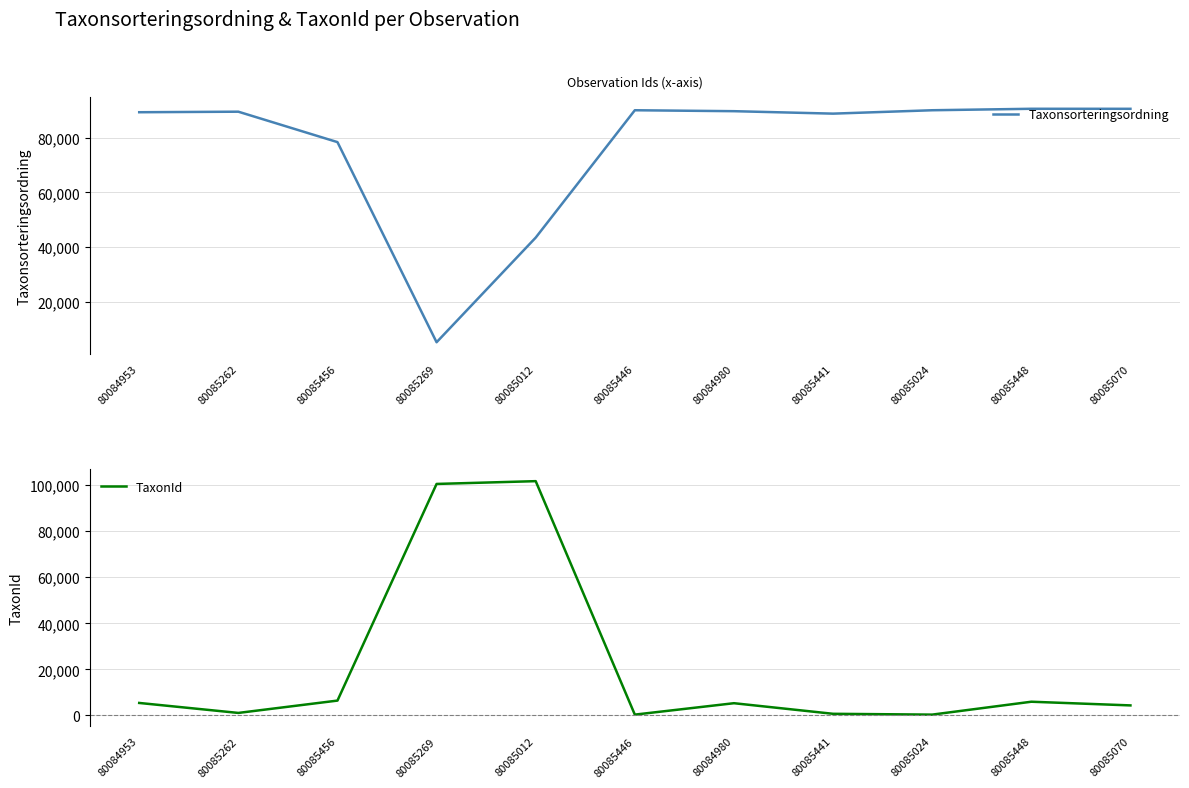

At which category is the sum across all series the highest?

80085012